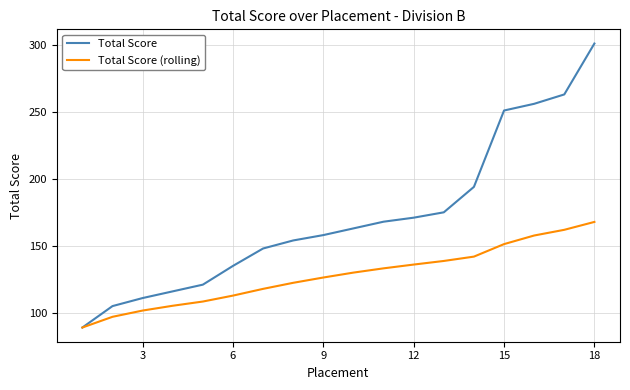

What are all the series names shown in the legend?

Total Score, Total Score (rolling)